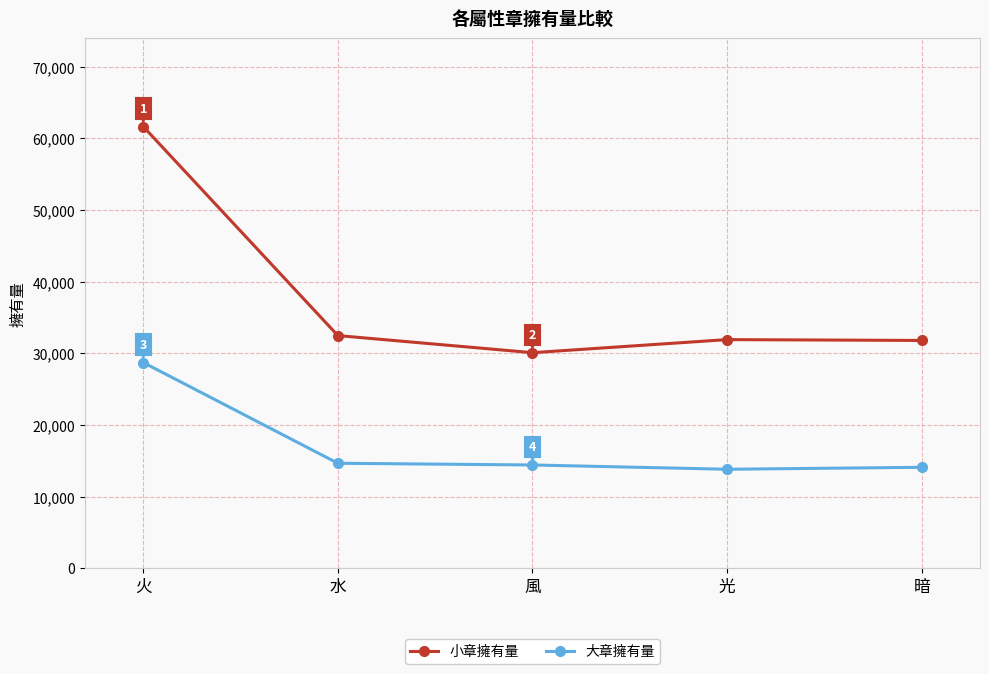

What are all the series names shown in the legend?

小章擁有量, 大章擁有量